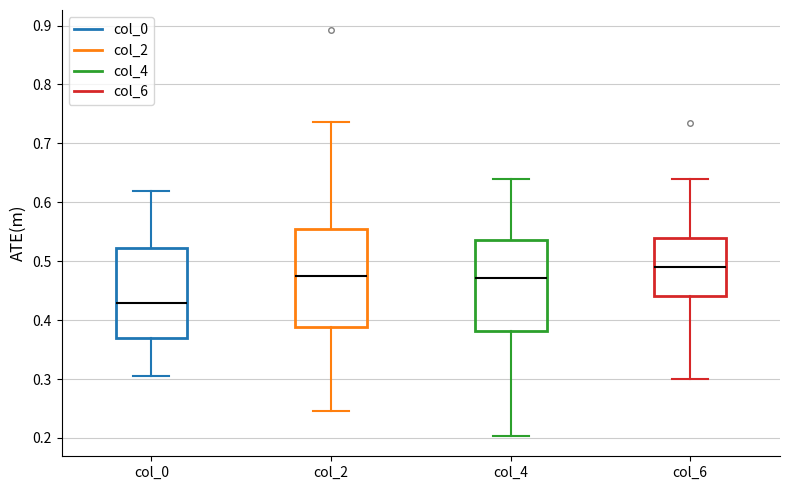

Which box has the highest median line?

col_6